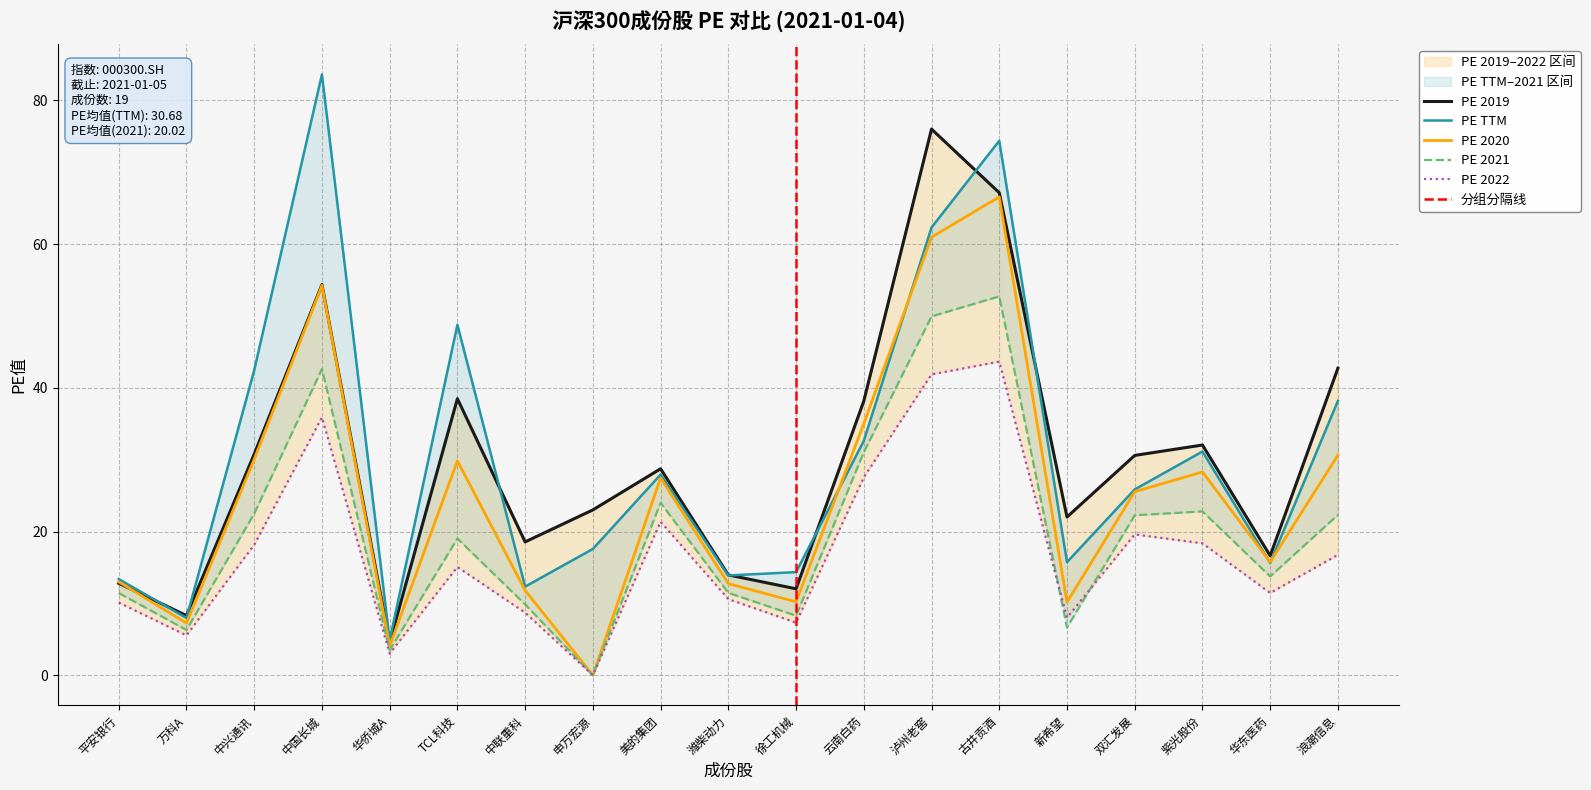

What are all the series names shown in the legend?

PE 2019, PE TTM, PE 2020, PE 2021, PE 2022